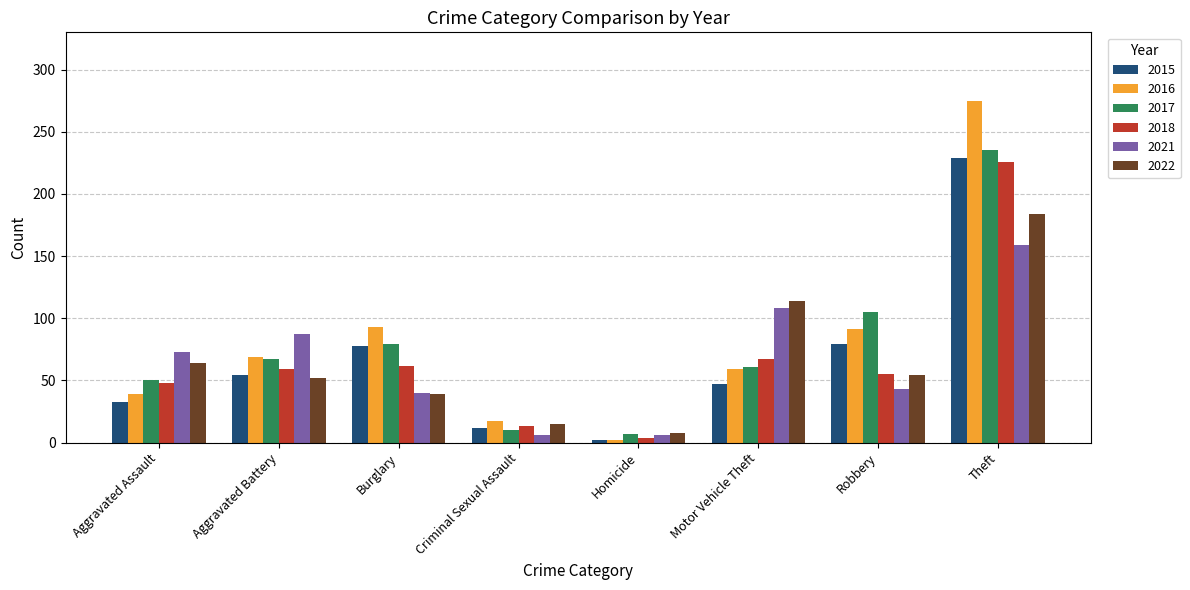

What is the sum of the 2015 values at Motor Vehicle Theft and Robbery?

126